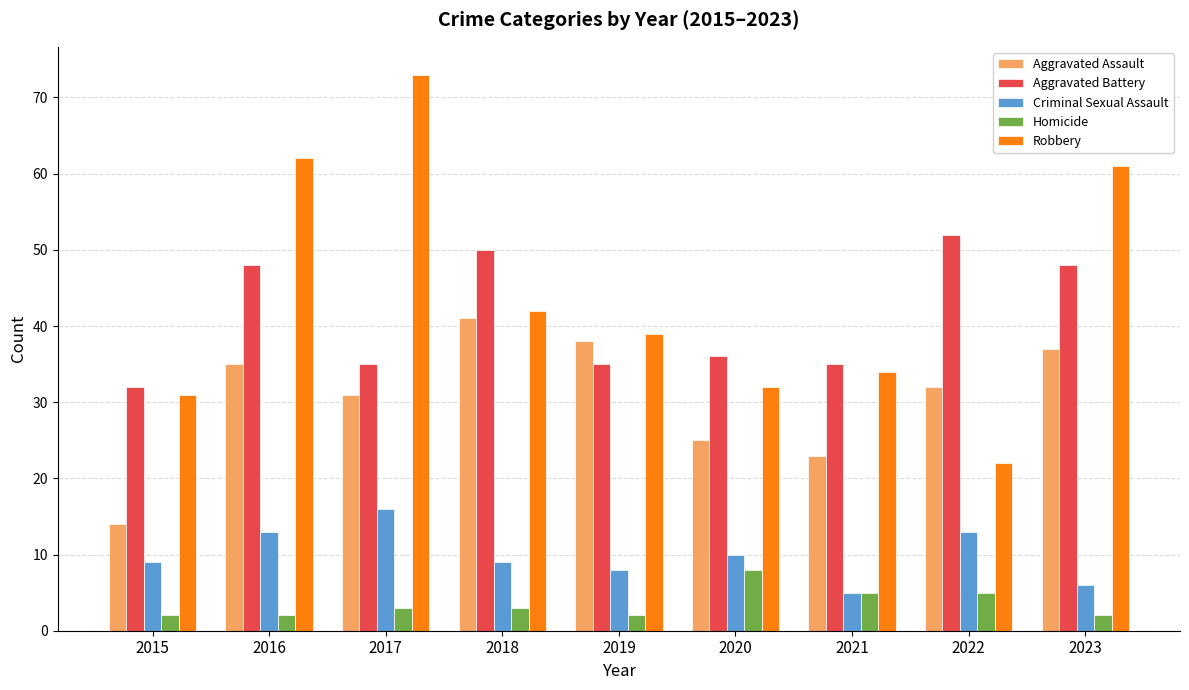

What is the value of the Criminal Sexual Assault bar at the 3rd from the left?

16